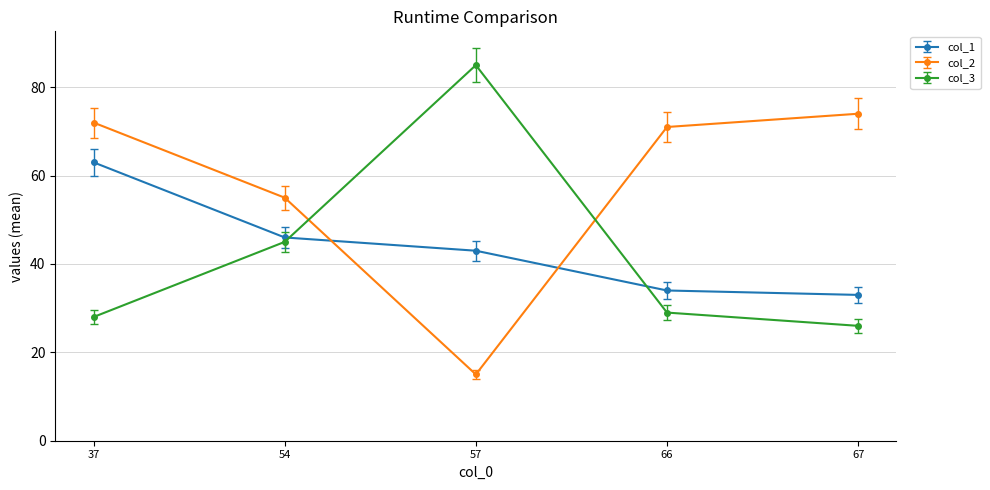

True or false: col_3 has more than 2 interior local peaks.

False